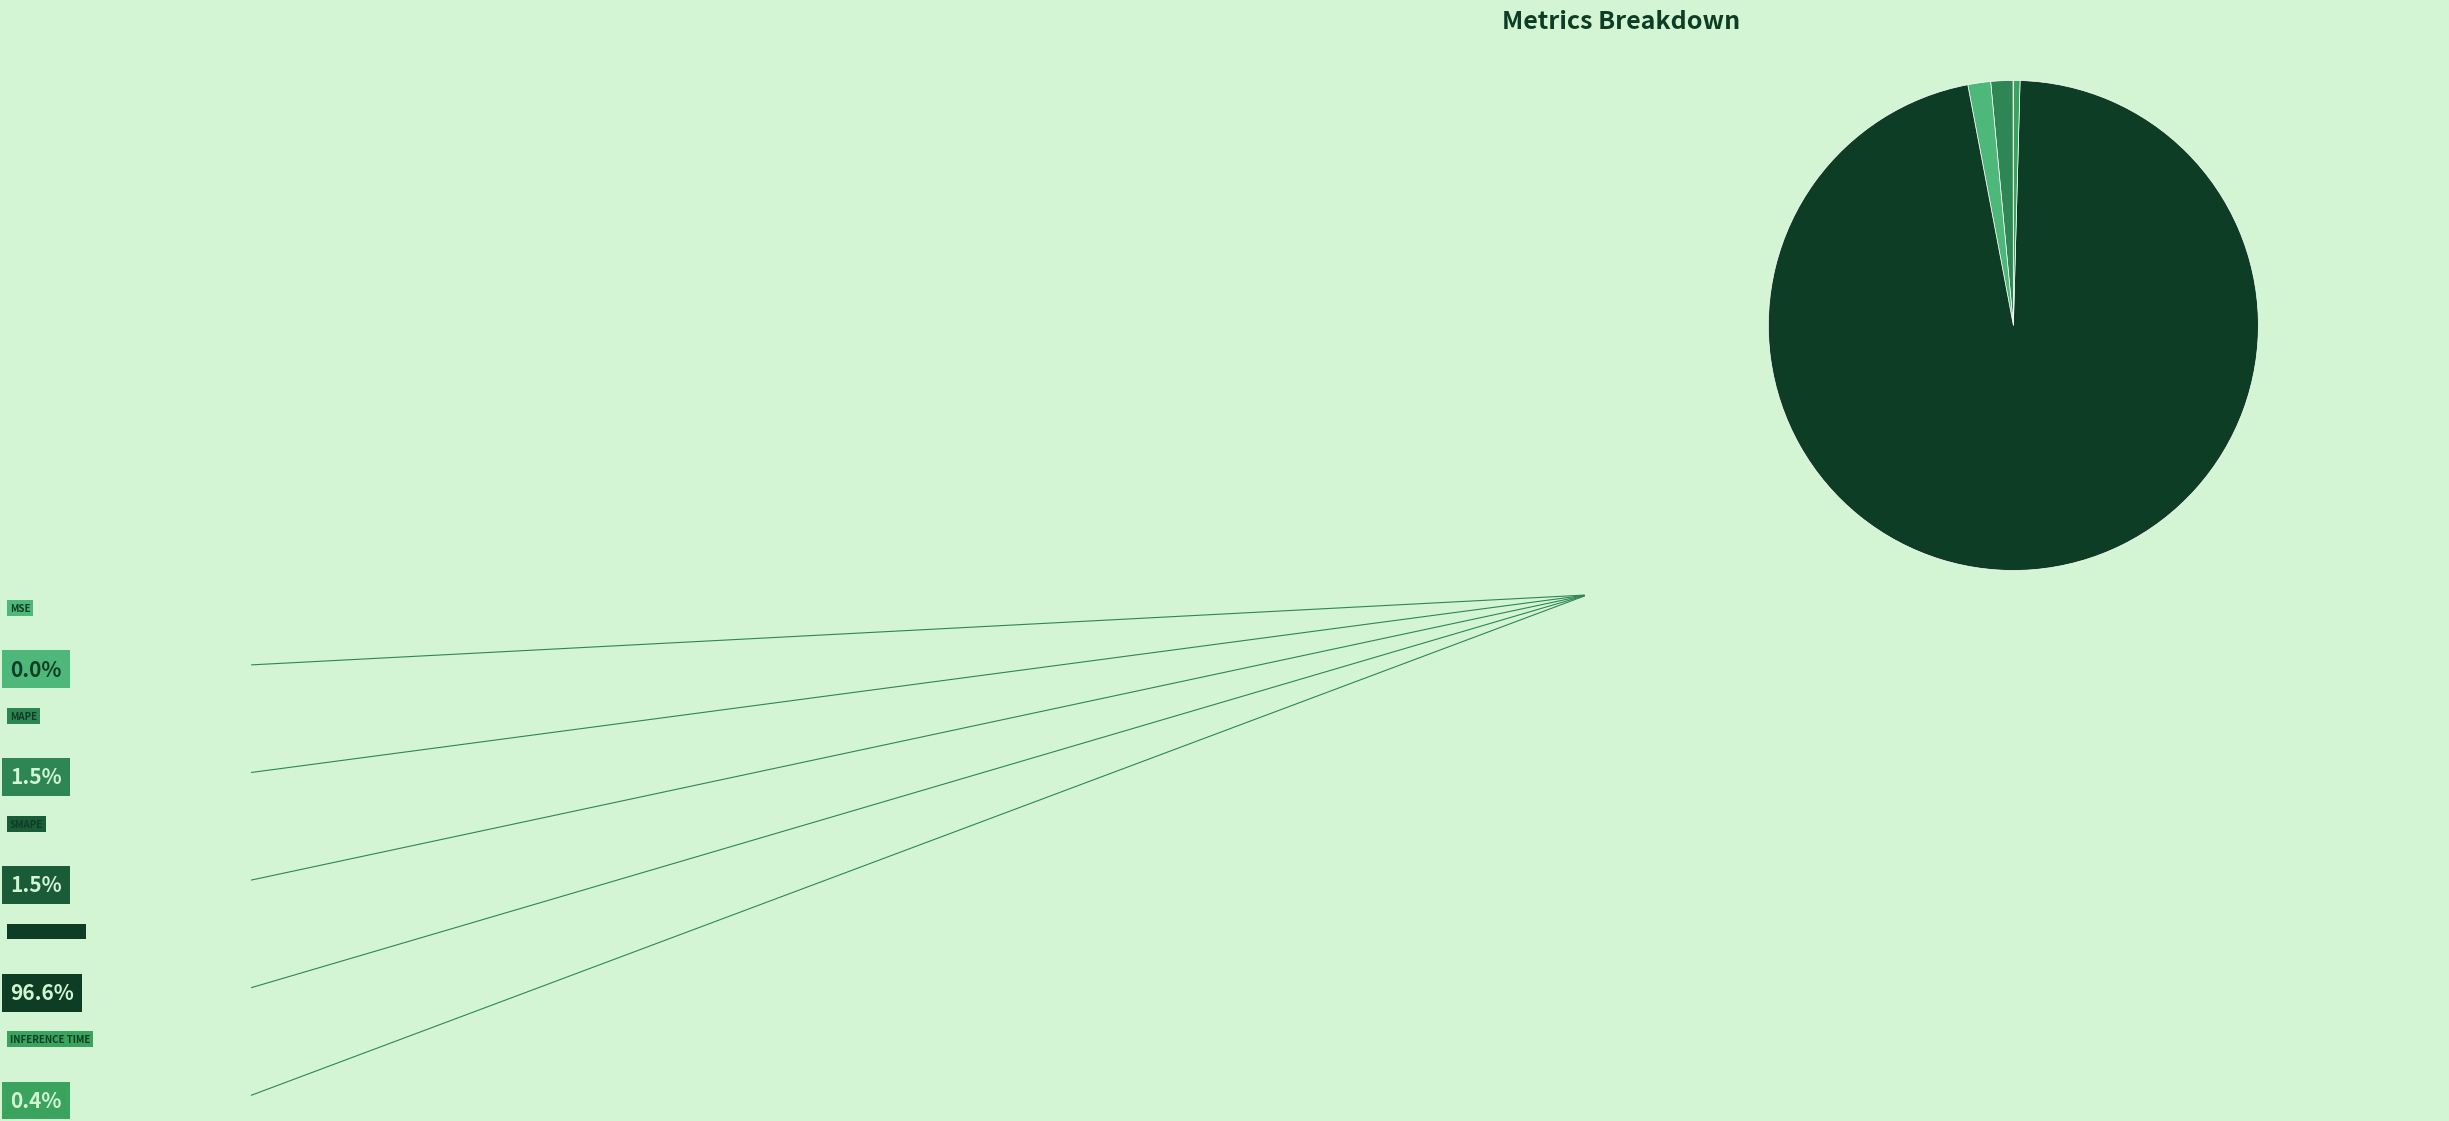

To the nearest percent, what is the average slice percentage?

20%